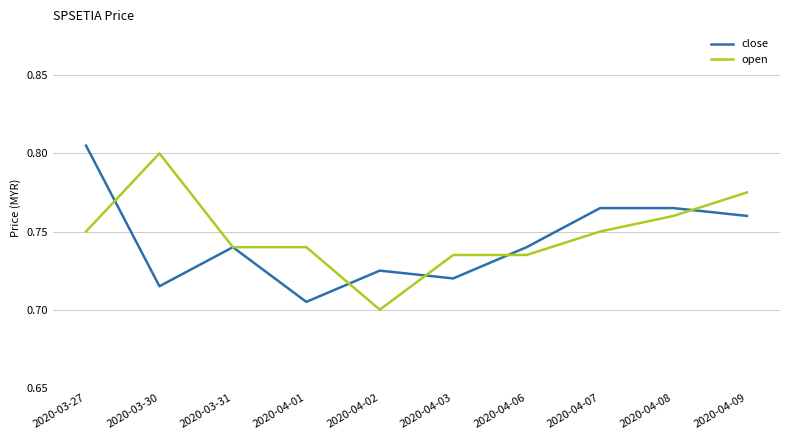

What position from the right is 2020-04-08?

2